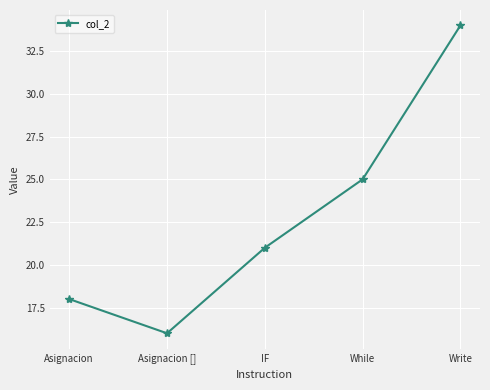

Count the number of data series in this chart.

1